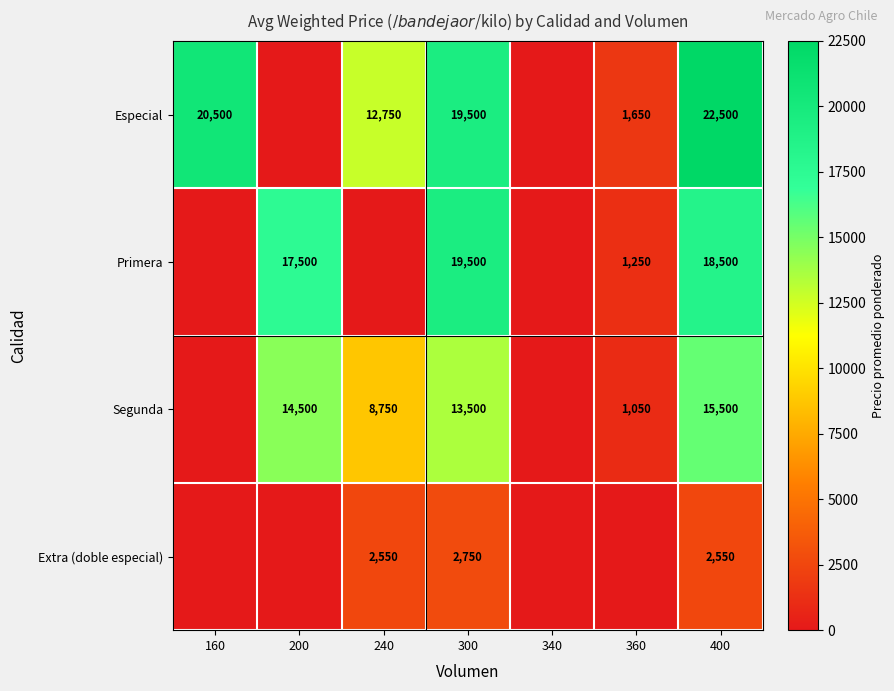

What is the total value across all series at 240?

24050